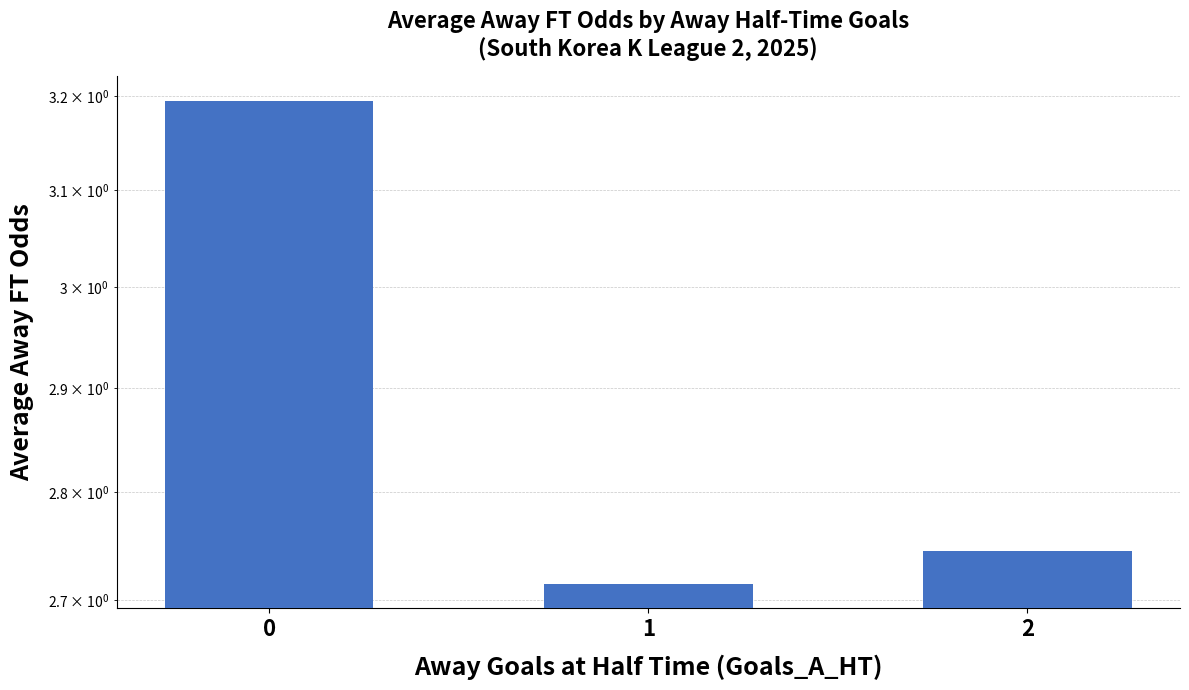

Reading right to left, list all the values displayed in this chart.

2.7	2.7	3.2